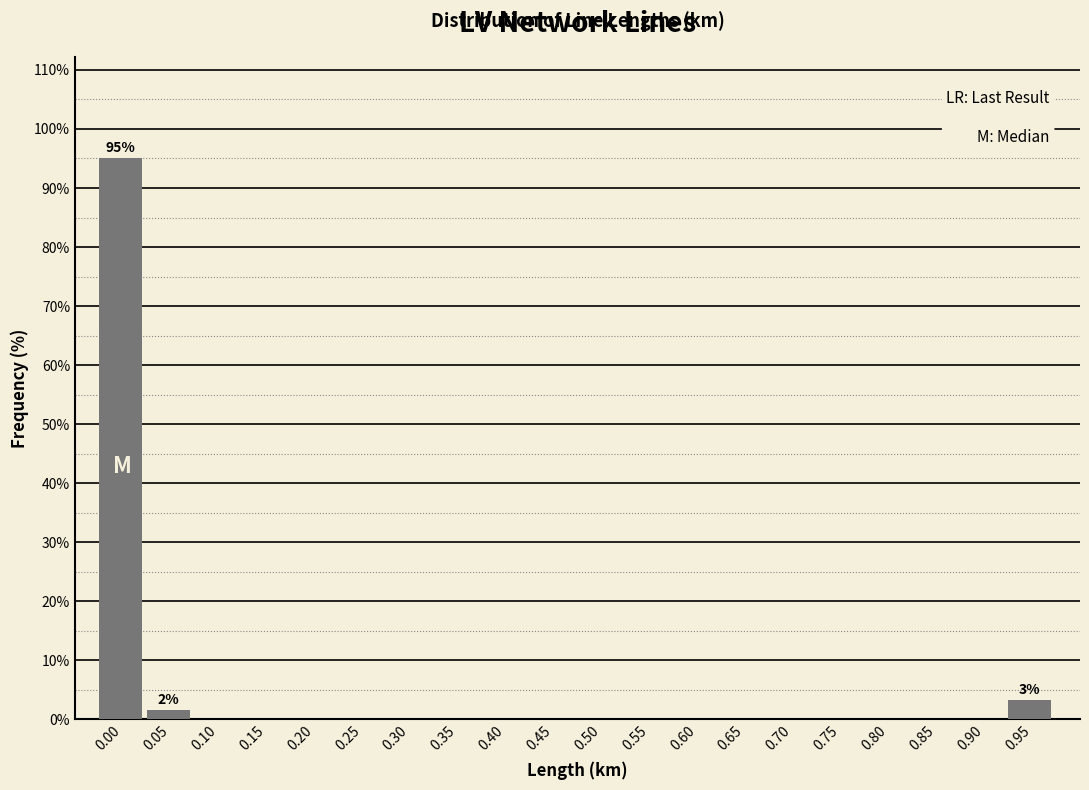

Reading right to left, transcribe all the data shown in this chart.

0.95=3.3	0.90=0.0	0.85=0.0	0.80=0.0	0.75=0.0	0.70=0.0	0.65=0.0	0.60=0.0	0.55=0.0	0.50=0.0	0.45=0.0	0.40=0.0	0.35=0.0	0.30=0.0	0.25=0.0	0.20=0.0	0.15=0.0	0.10=0.0	0.05=1.6	0.00=95.1